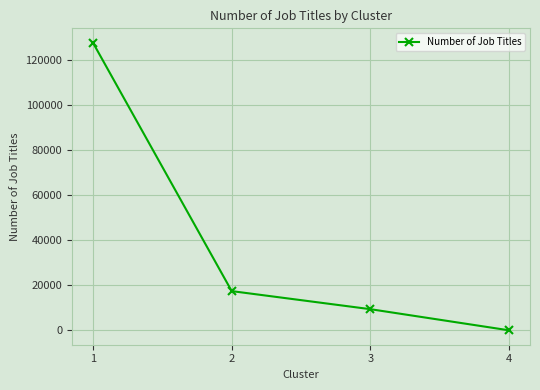

What is the value of the 3rd point from the left?

9399